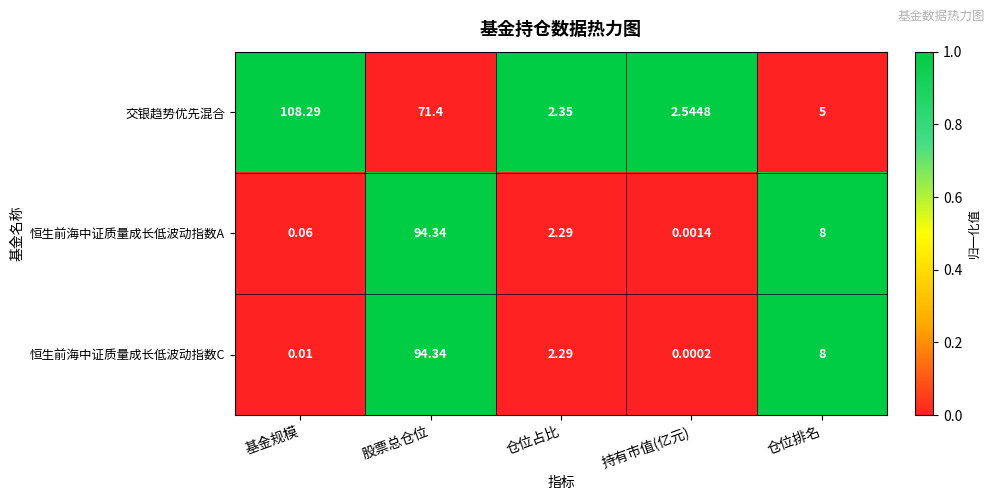

Which series changed the most between 基金规模 and 持有市值(亿元)?

交银趋势优先混合